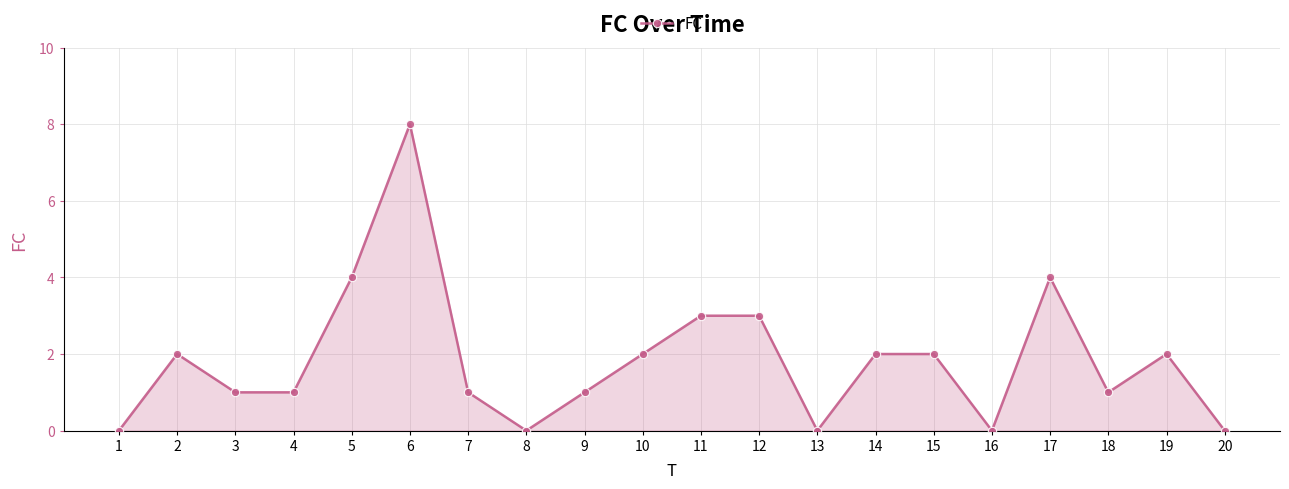

Is it true that the value at 15 is 3?

False